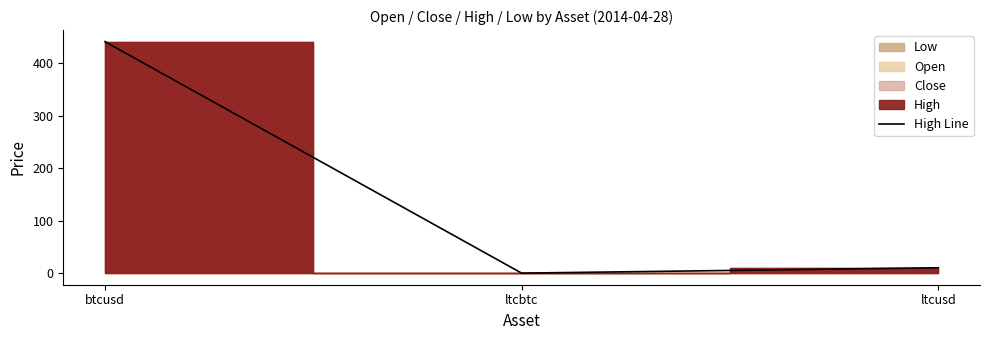

What is the approximate value at btcusd?

441.4